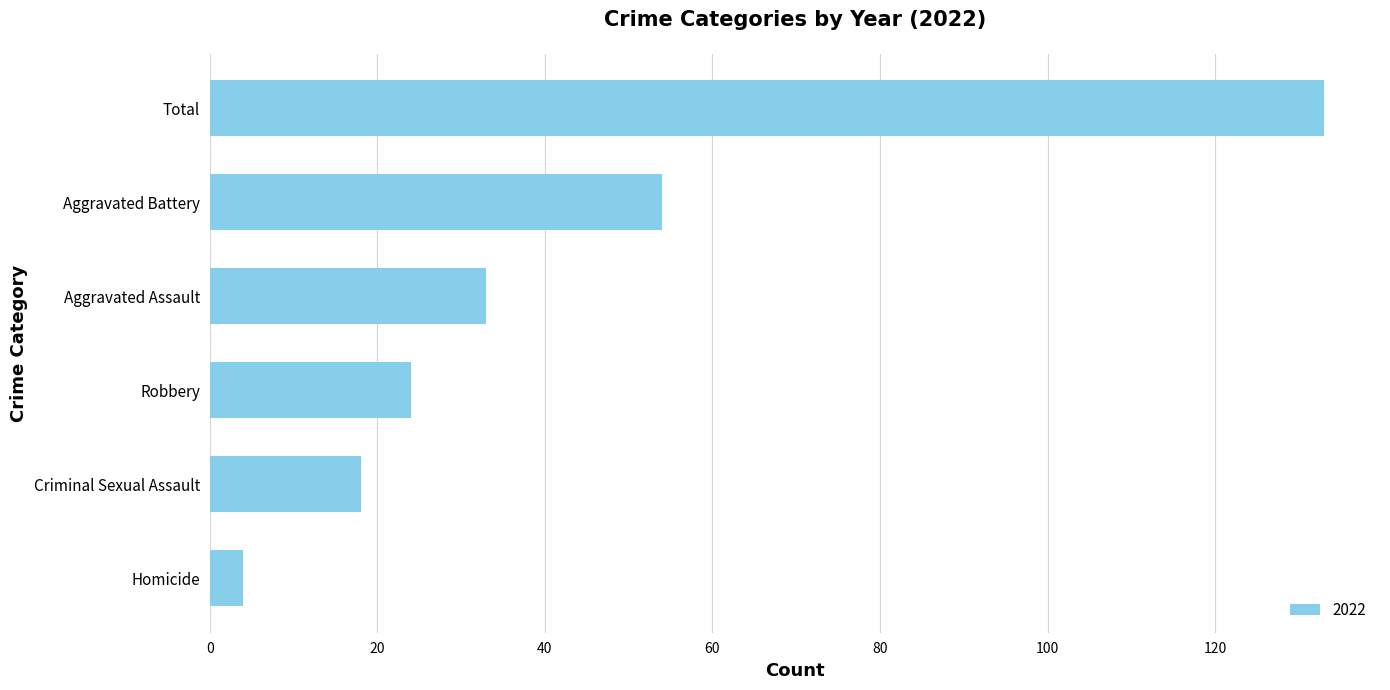

How many data points does each series have?

6